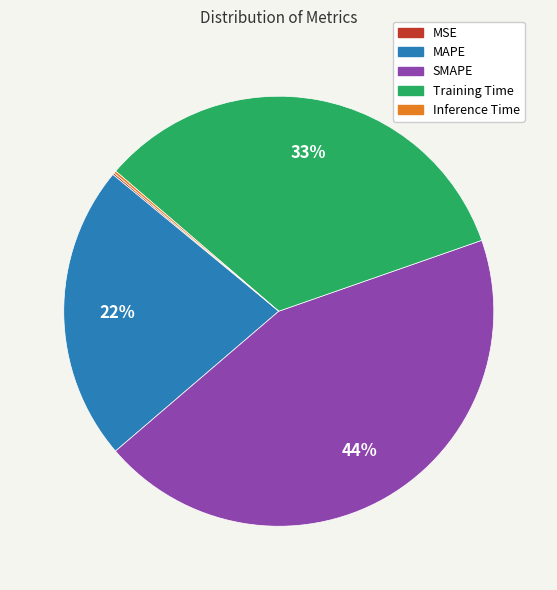

Does Training Time represent more than half of the total?

No